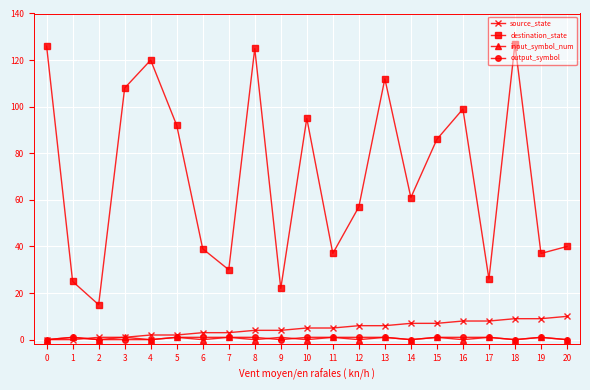

Reading right to left, what are all the values shown in this chart?

source_state: 20=10	19=9	18=9	17=8	16=8	15=7	14=7	13=6	12=6	11=5	10=5	9=4	8=4	7=3	6=3	5=2	4=2	3=1	2=1	1=0	0=0
destination_state: 20=40	19=37	18=127	17=26	16=99	15=86	14=61	13=112	12=57	11=37	10=95	9=22	8=125	7=30	6=39	5=92	4=120	3=108	2=15	1=25	0=126
input_symbol_num: 20=0	19=1	18=0	17=1	16=0	15=1	14=0	13=1	12=0	11=1	10=0	9=1	8=0	7=1	6=0	5=1	4=0	3=1	2=0	1=1	0=0
output_symbol: 20=0	19=1	18=0	17=1	16=1	15=1	14=0	13=1	12=1	11=1	10=1	9=0	8=1	7=1	6=1	5=1	4=0	3=0	2=0	1=1	0=0